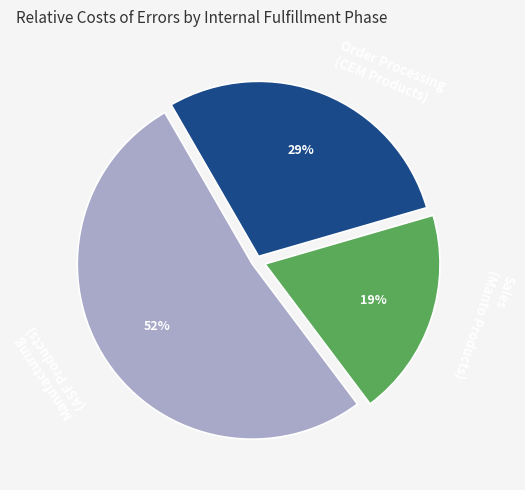

Is it true that Order Processing (CEM Products) is 29% of the pie?

True